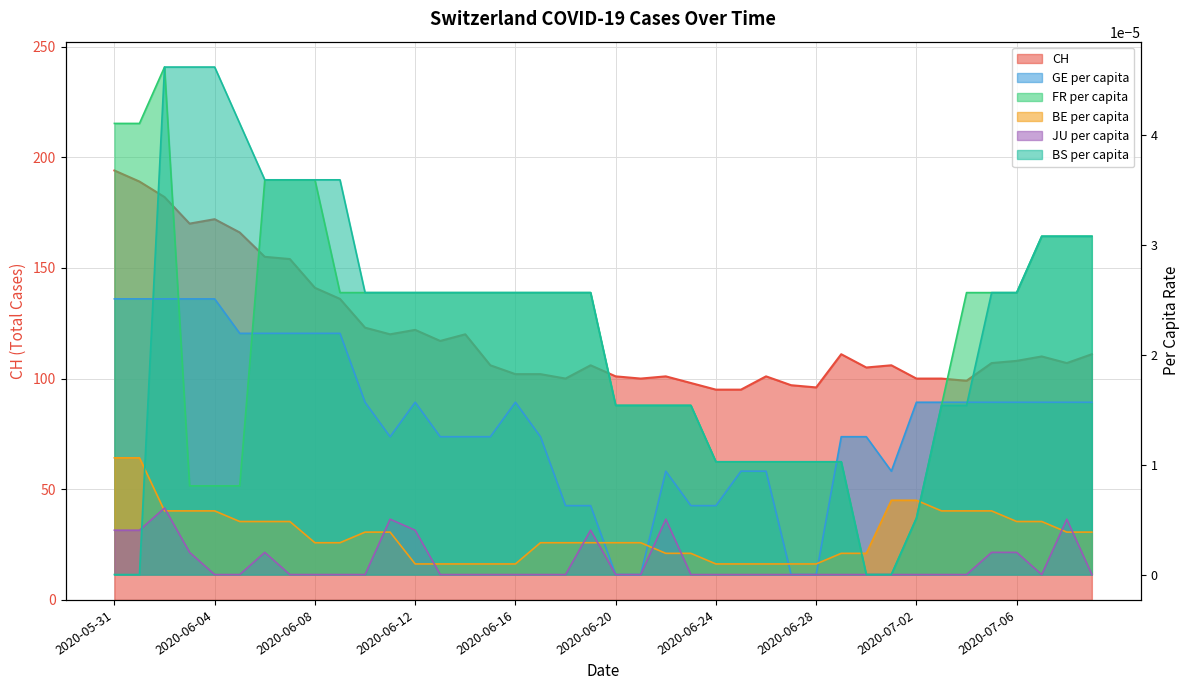

Rank the categories by FR_pc value from lowest to highest.

2020-06-30, 2020-07-01, 2020-07-02, 2020-06-03, 2020-06-04, 2020-06-05, 2020-06-24, 2020-06-25, 2020-06-26, 2020-06-27, 2020-06-28, 2020-06-29, 2020-06-20, 2020-06-21, 2020-06-22, 2020-06-23, 2020-07-03, 2020-06-09, 2020-06-10, 2020-06-11, 2020-06-12, 2020-06-13, 2020-06-14, 2020-06-15, 2020-06-16, 2020-06-17, 2020-06-18, 2020-06-19, 2020-07-04, 2020-07-05, 2020-07-06, 2020-07-07, 2020-07-08, 2020-07-09, 2020-06-06, 2020-06-07, 2020-06-08, 2020-05-31, 2020-06-01, 2020-06-02